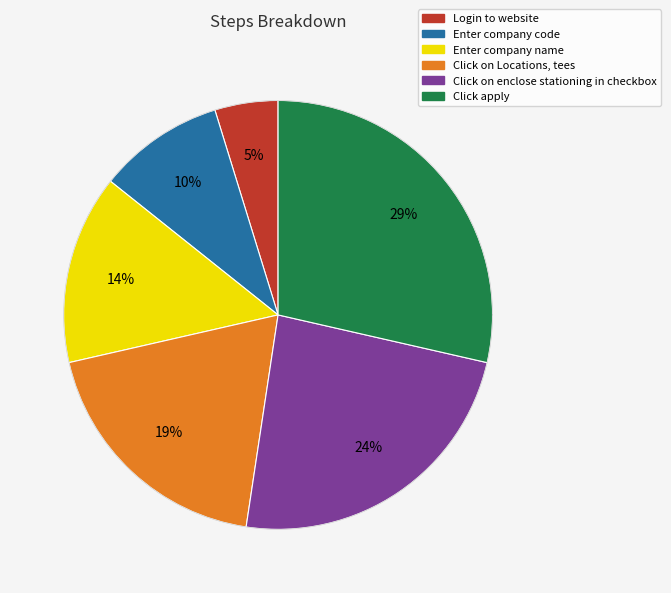

To the nearest percent, what is the difference between the largest and smallest slice percentages?

24%